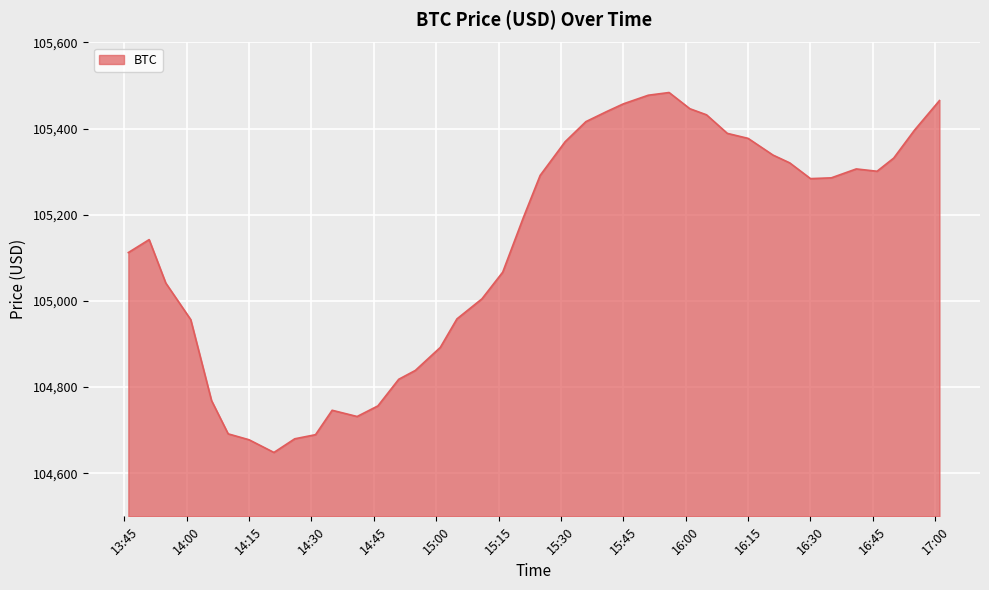

What is the greatest value displayed?

105483.9